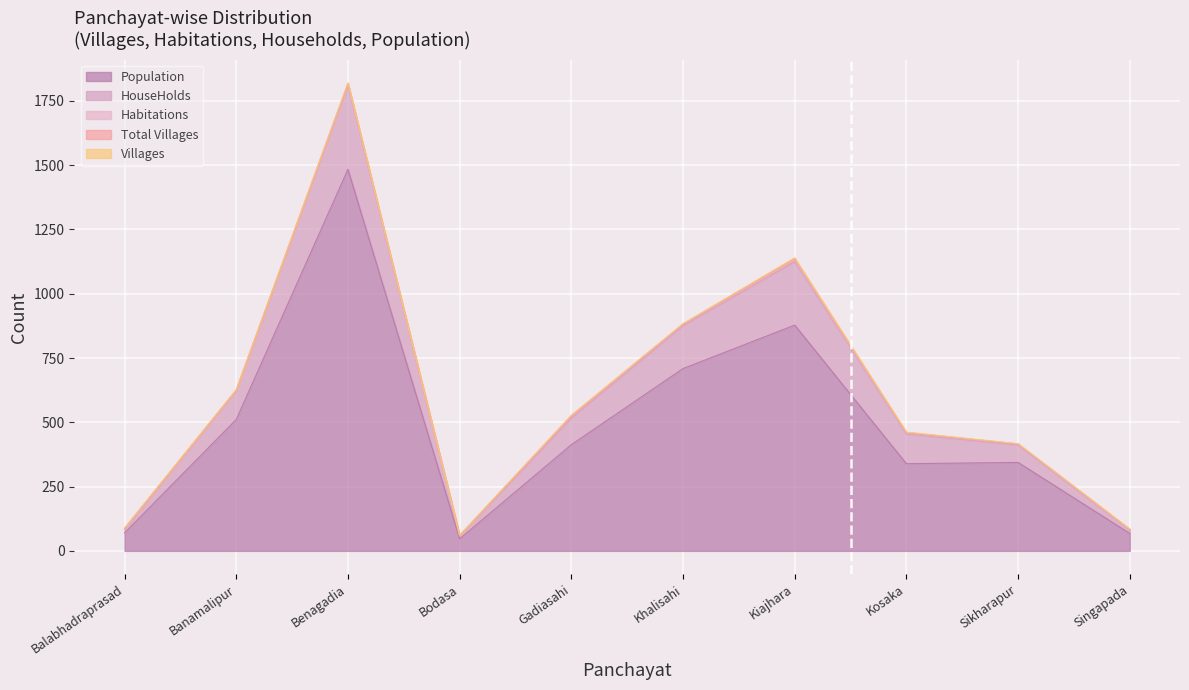

What is the minimum value shown in the chart?

1